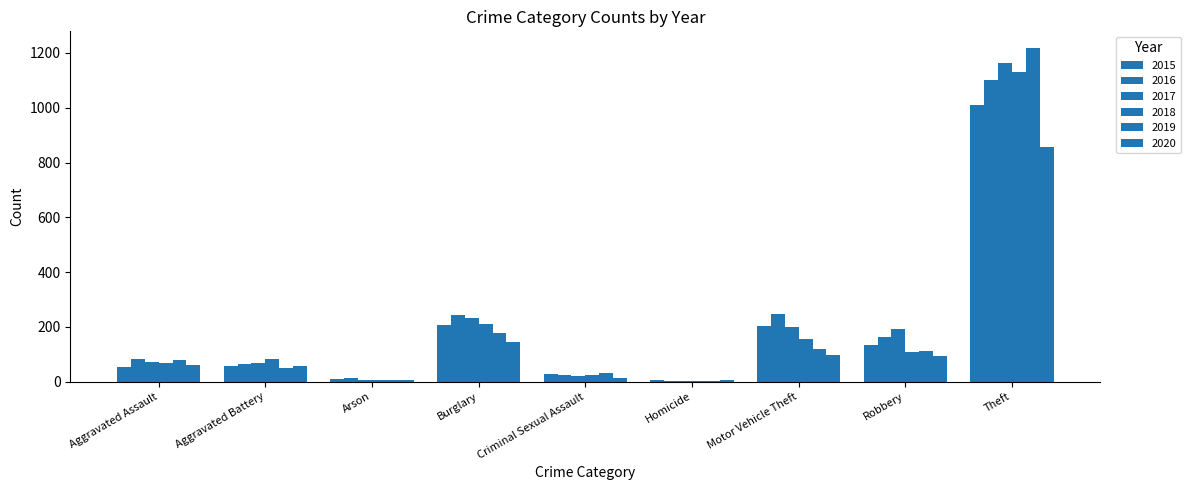

How many distinct data groups are displayed?

6